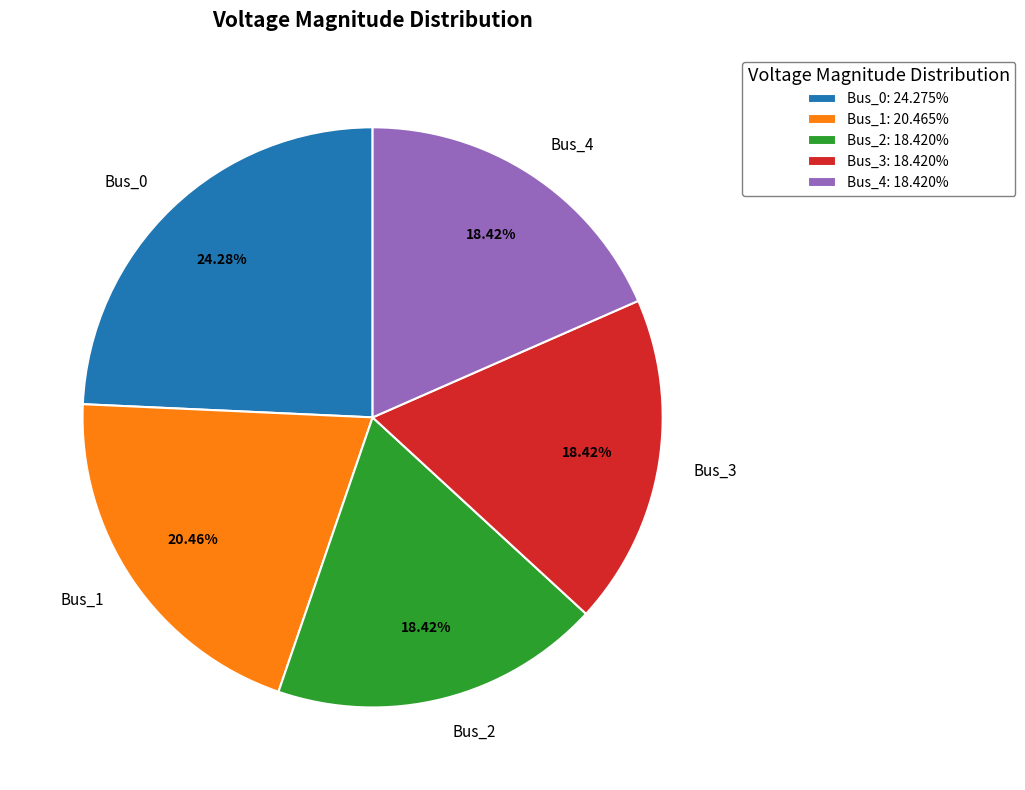

How many segments does this pie chart have?

5